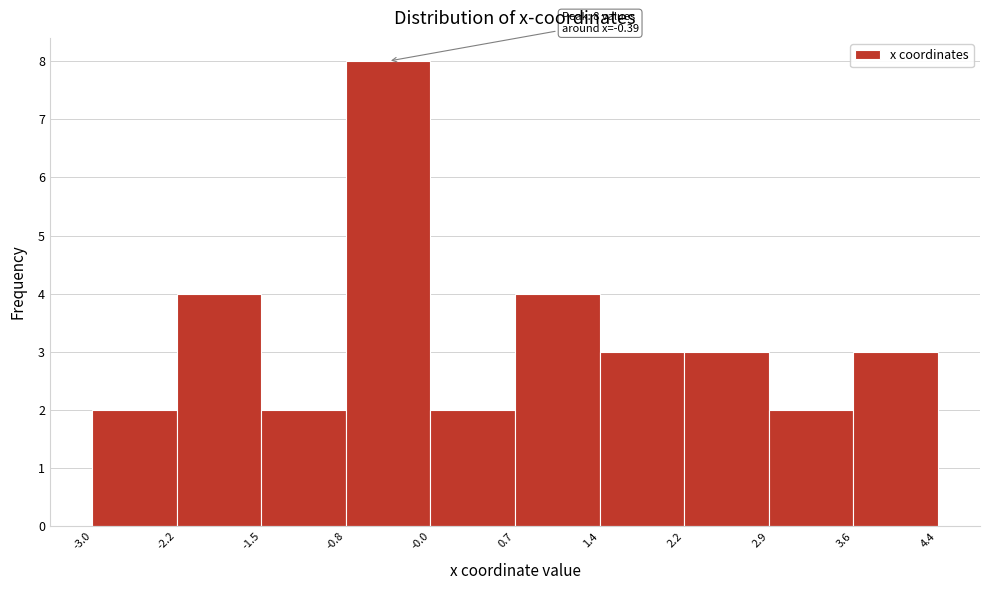

Over which range of the x-axis is the bar tallest?

-0.8 to -0.0